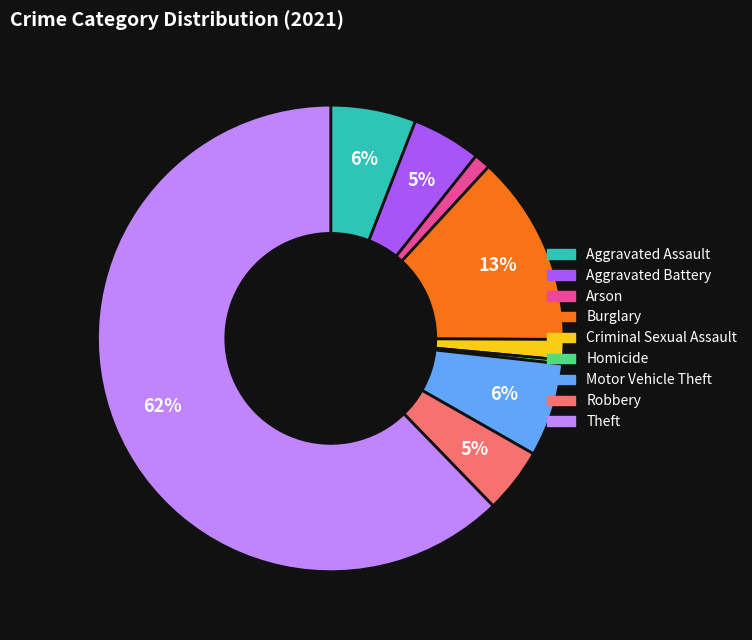

To the nearest percent, what percentage of the pie is Criminal Sexual Assault?

1%